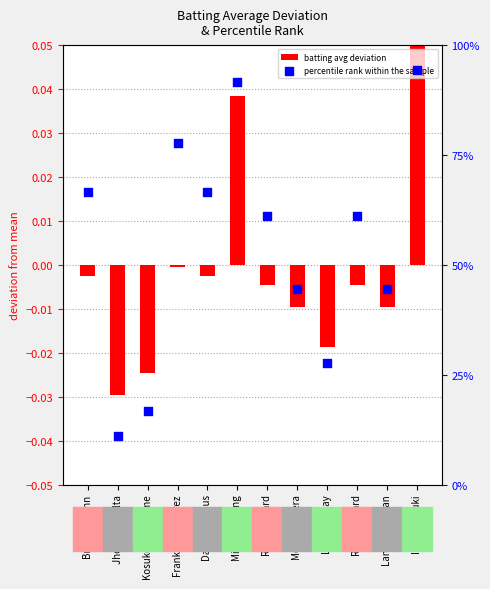

Is the value of percentile rank within the sample at Melky Cabrera greater than the value of batting avg deviation at Kosuke Fukudome?

Yes